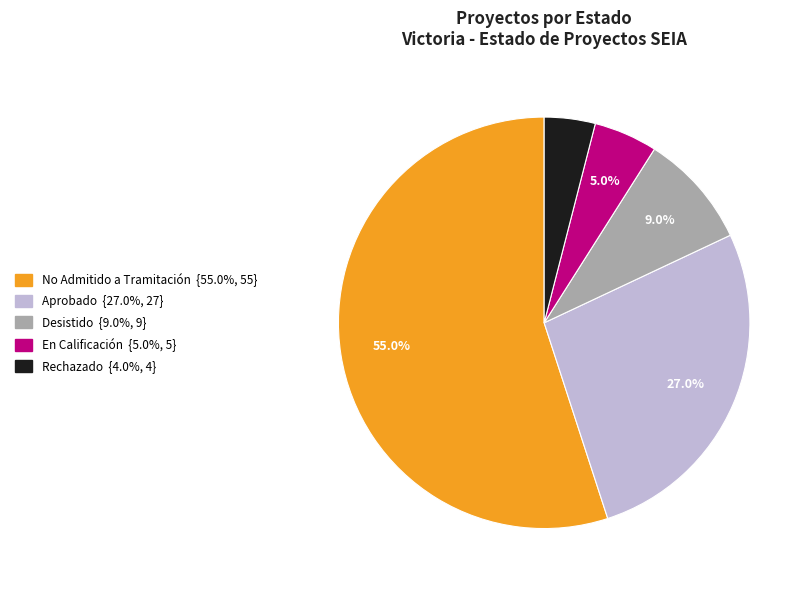

Which category has the smallest portion of the pie?

Rechazado